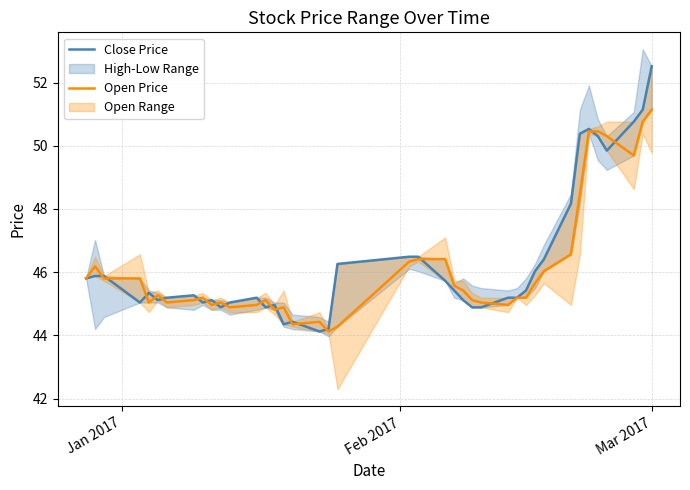

Which series has the largest total across all categories?

Close Price